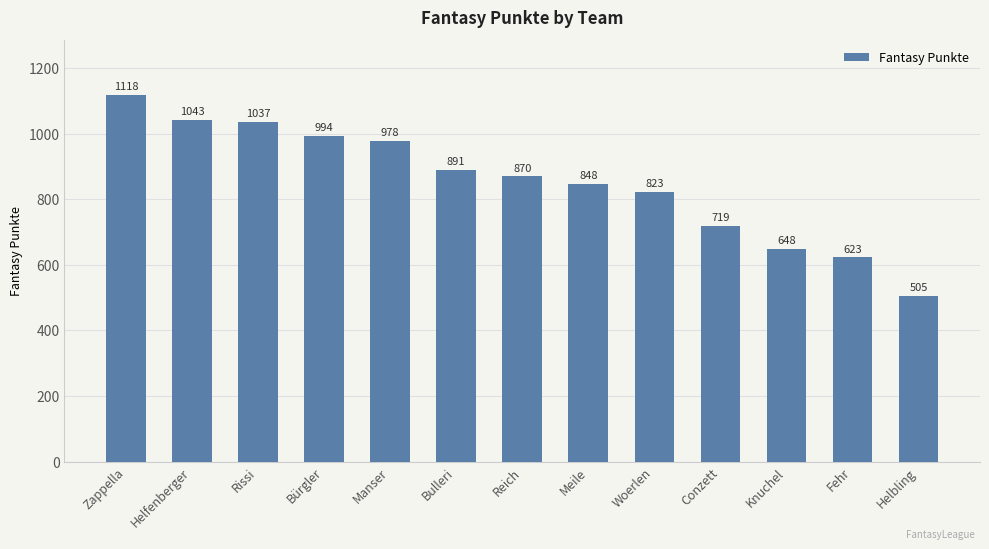

Which label corresponds to the smallest value in the chart?

Helbling